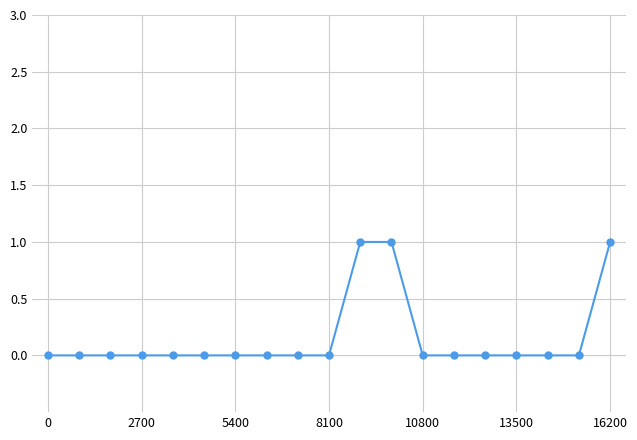

What is the sum of all values?

3